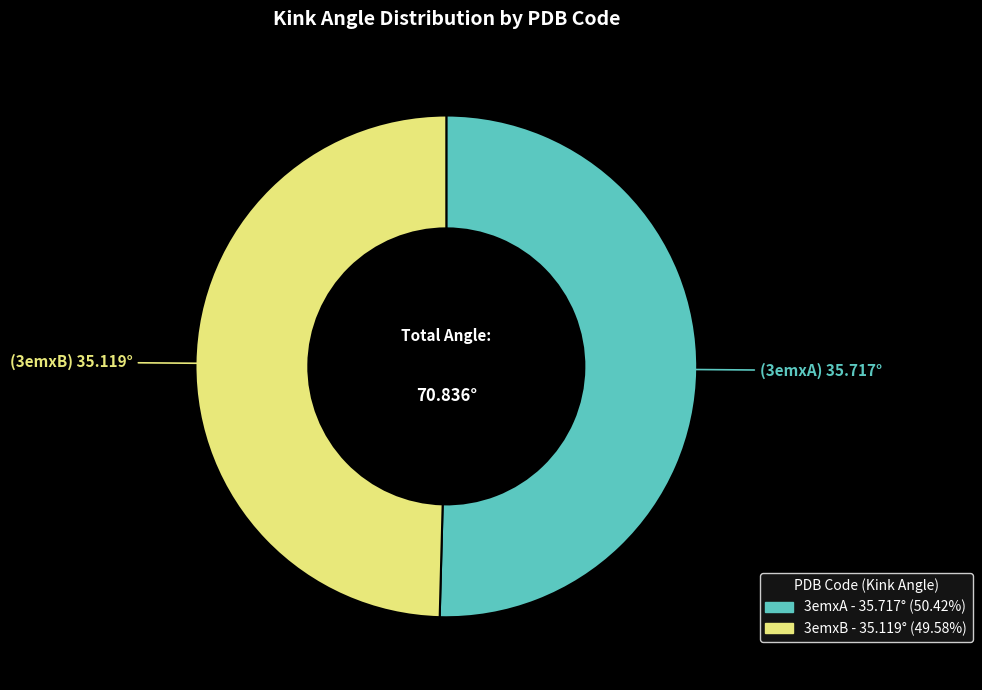

Which category has the biggest portion of the pie?

3emxA